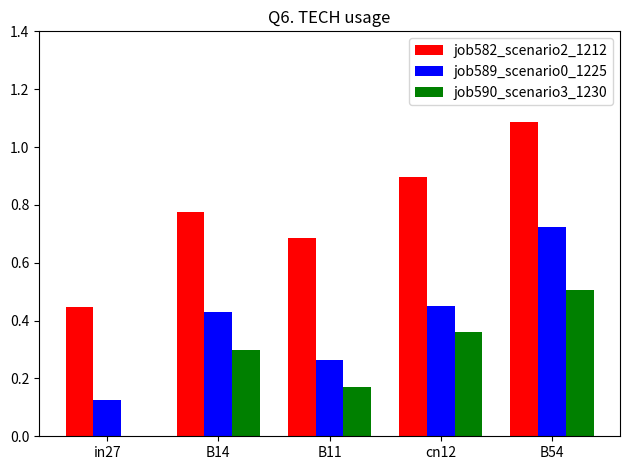

Which label corresponds to the largest value in the chart?

B54